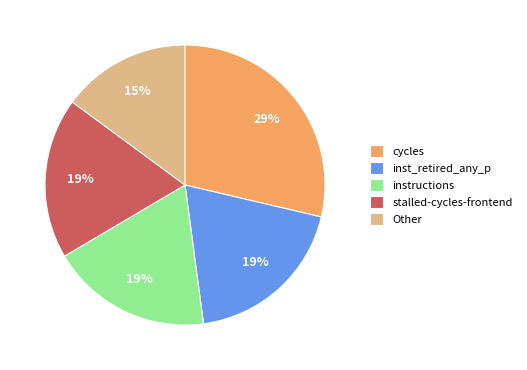

Which category has the smallest portion of the pie?

Other